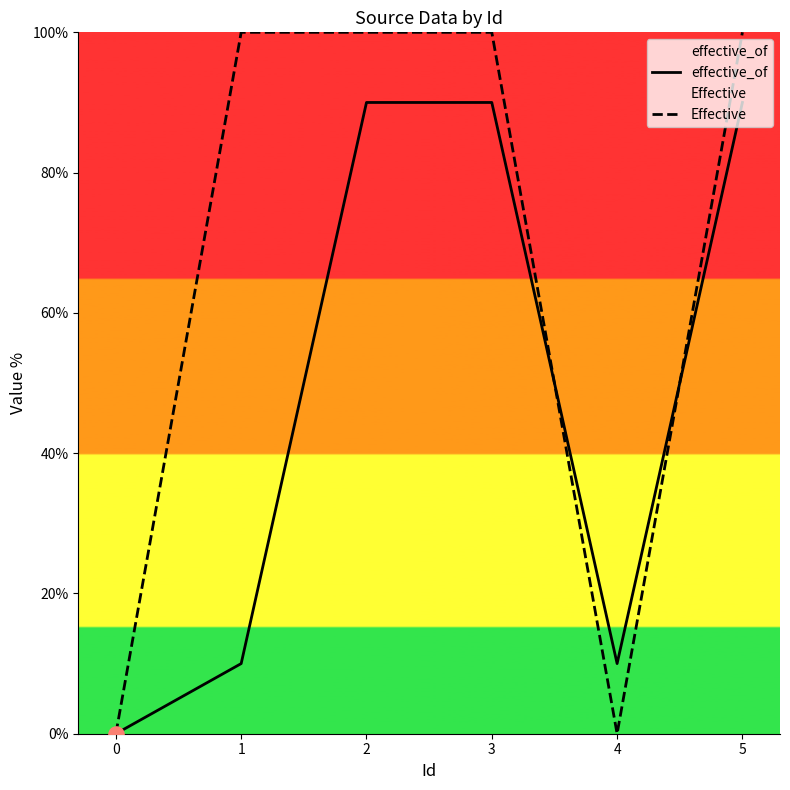

At which category is the sum across all series the highest?

2